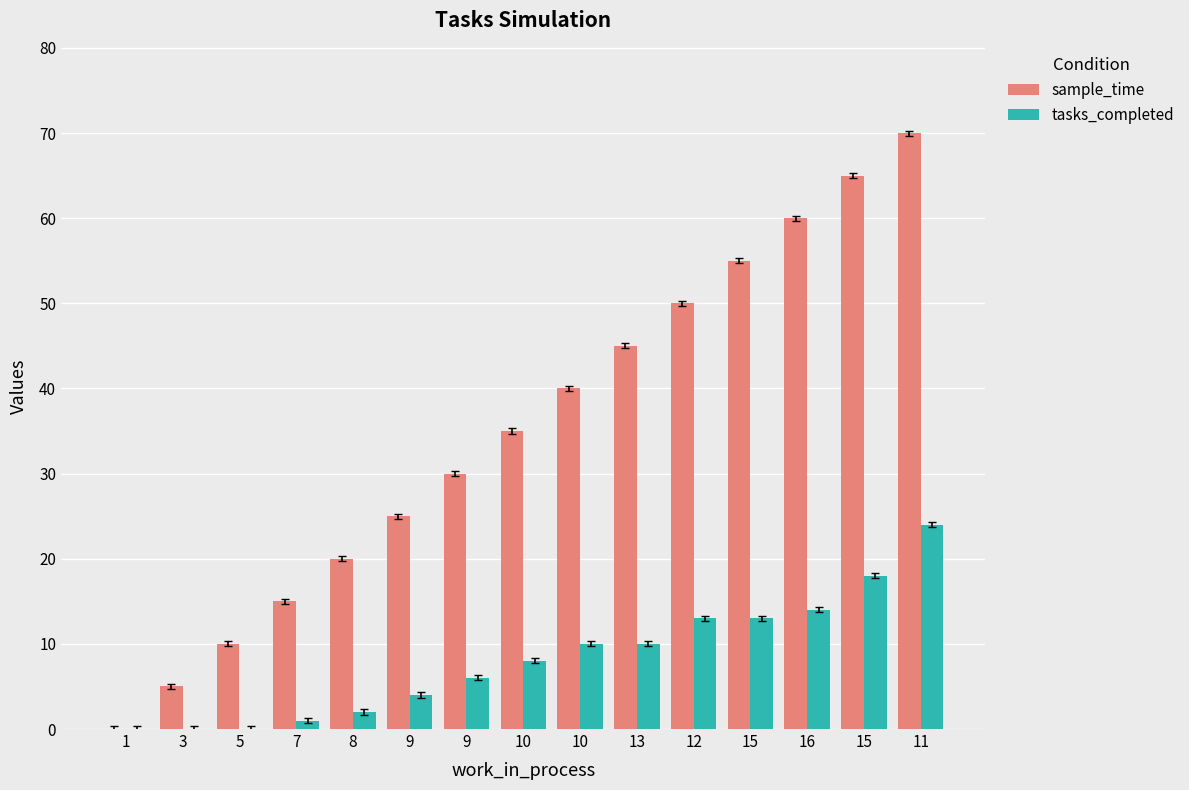

The tasks_completed series shows 10 at 9. True or false?

False